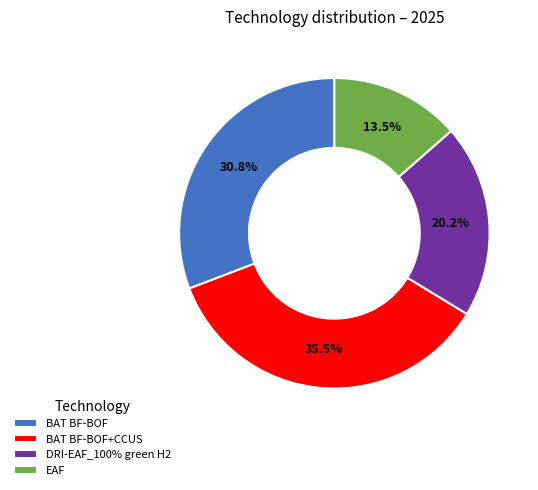

Is BAT BF-BOF+CCUS the majority of the pie?

No